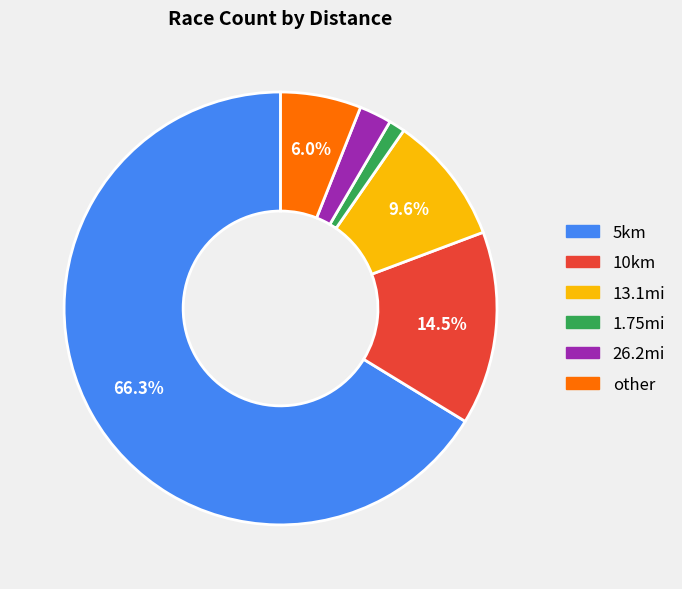

Is 10km the majority of the pie?

No